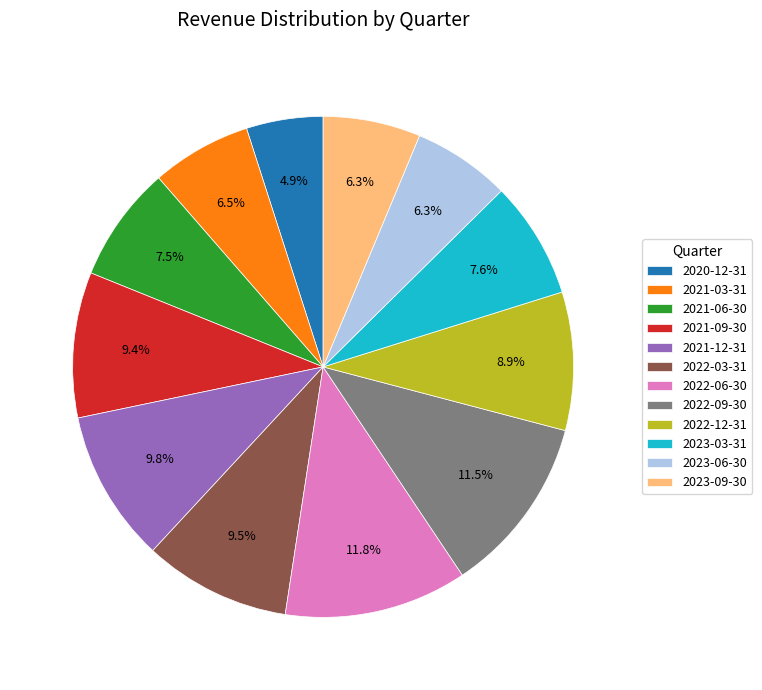

To the nearest percent, what is the combined percentage of 2023-09-30 and 2021-06-30?

14%